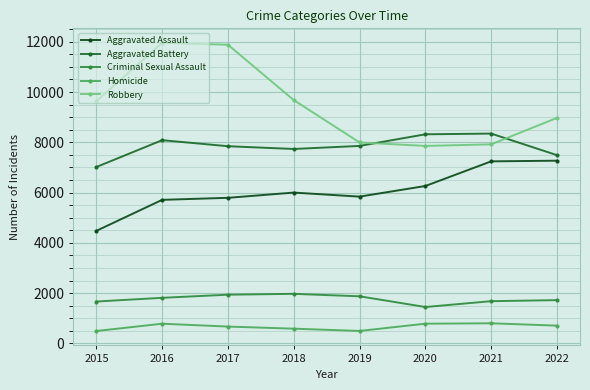

Rank the series at 2017 from highest to lowest value.

Robbery, Aggravated Battery, Aggravated Assault, Criminal Sexual Assault, Homicide